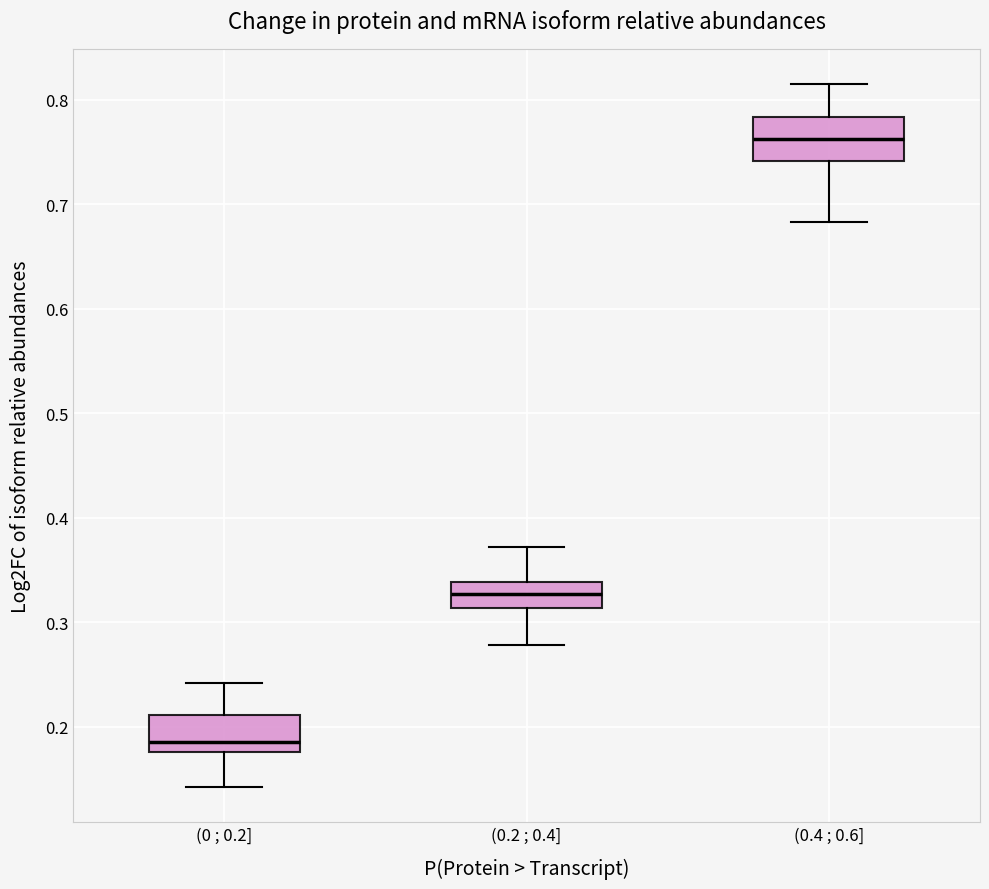

Reading left to right, transcribe this box plot: for each box, give where its median line is, the range the box spans, and where its two whiskers end, as read against the y-axis. The values are not printed on the chart, so give them approximately, as read against the axis.

(0 ; 0.2]: median 0.19, box 0.18 to 0.21, whiskers 0.14 to 0.24
(0.2 ; 0.4]: median 0.33, box 0.31 to 0.34, whiskers 0.28 to 0.37
(0.4 ; 0.6]: median 0.76, box 0.74 to 0.78, whiskers 0.68 to 0.81